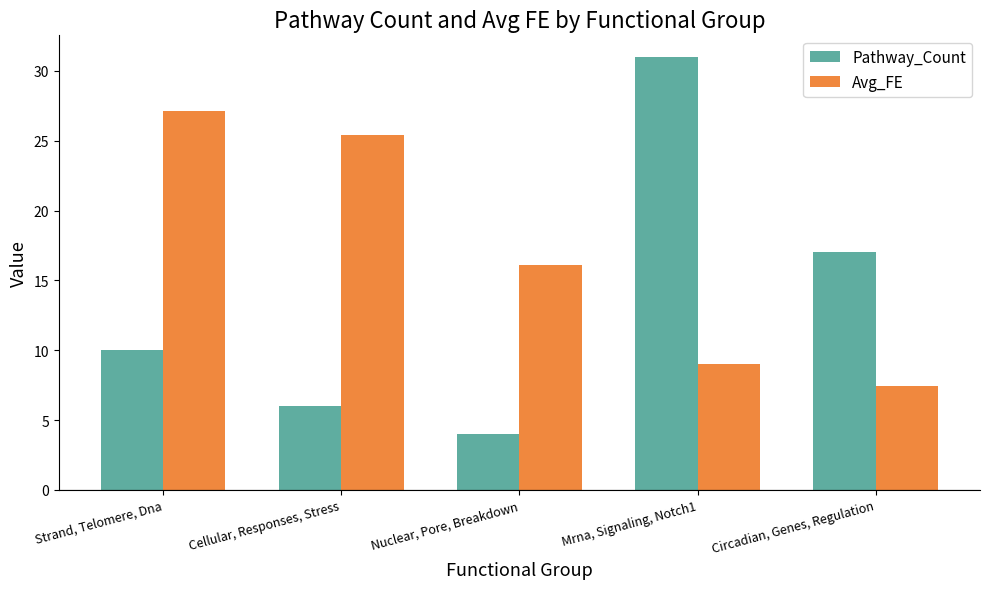

How many groups of bars are there?

5